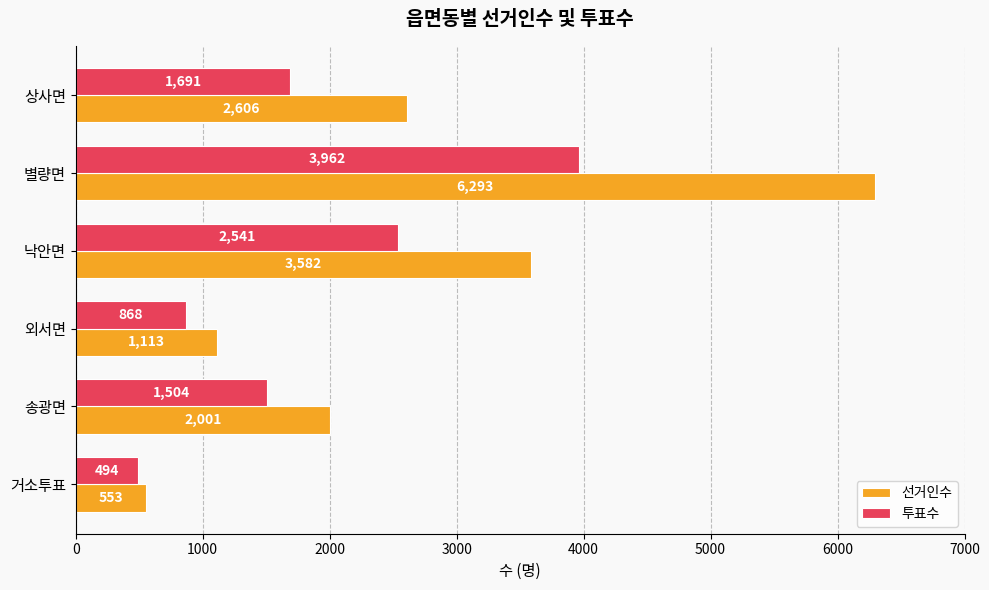

True or false: 선거인수 has a value of 1113 at 외서면.

True